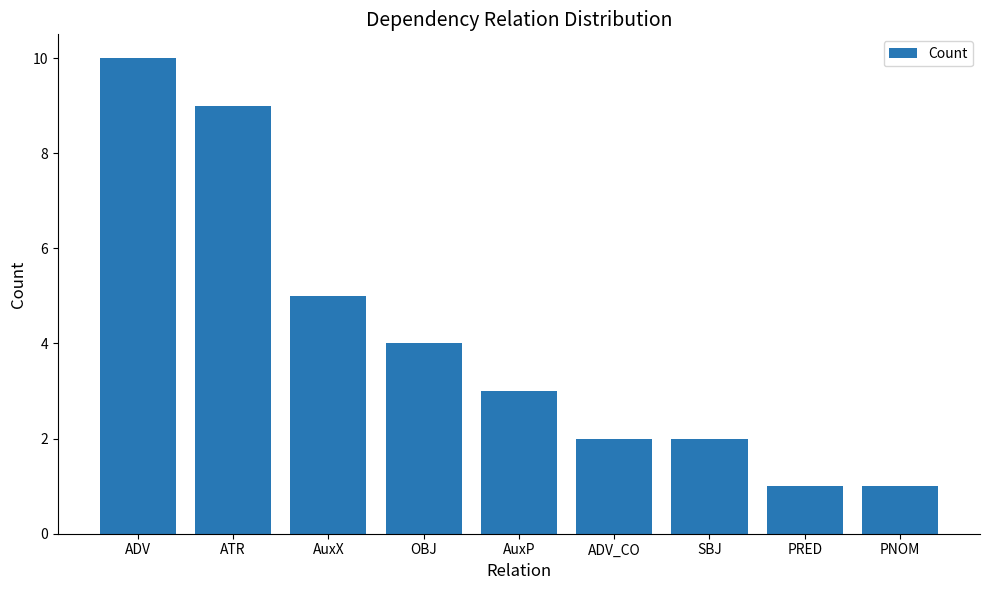

Count the number of categories in the chart.

9